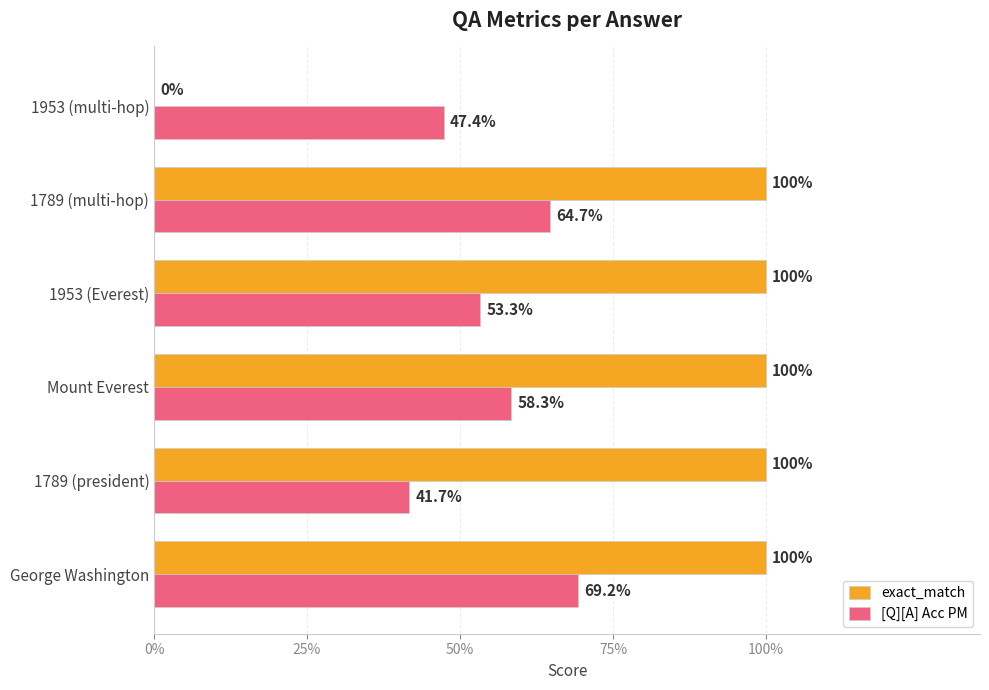

What are all the series names shown in the legend?

exact_match, [Q][A] Acc PM